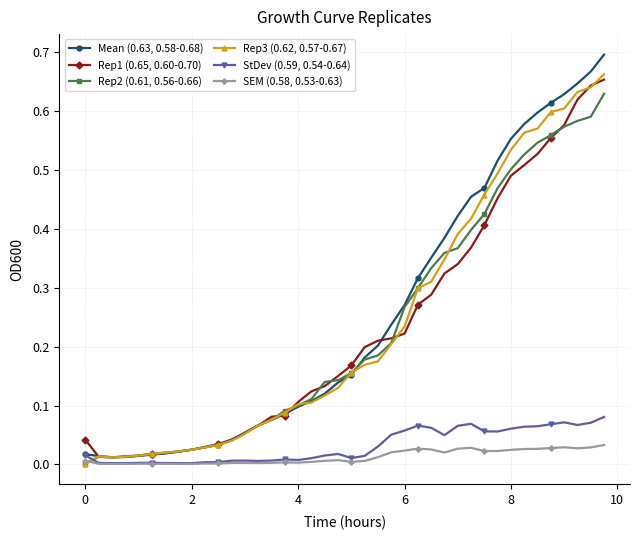

List the series in order of their peak value, highest first.

Mean (0.63, 0.58-0.68), Rep3 (0.62, 0.57-0.67), Rep1 (0.65, 0.60-0.70), Rep2 (0.61, 0.56-0.66), StDev (0.59, 0.54-0.64), SEM (0.58, 0.53-0.63)